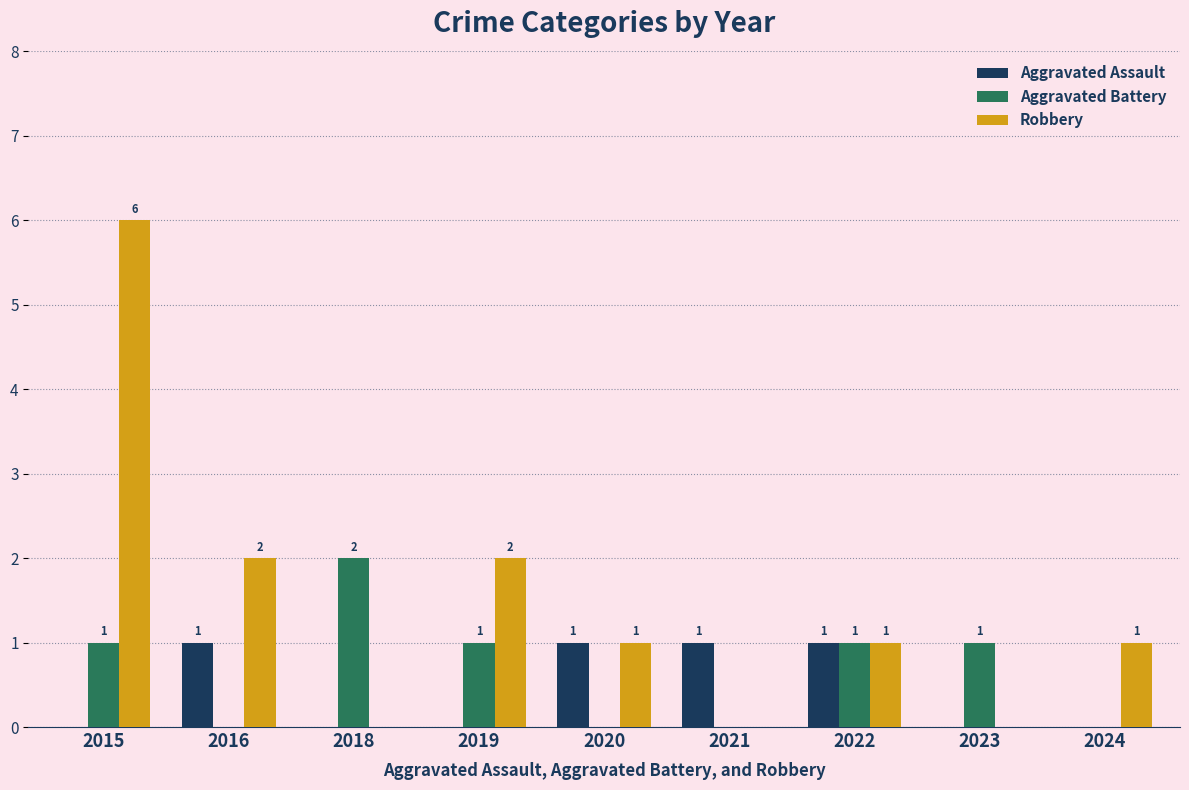

What is the sum of all Aggravated Battery values?

6